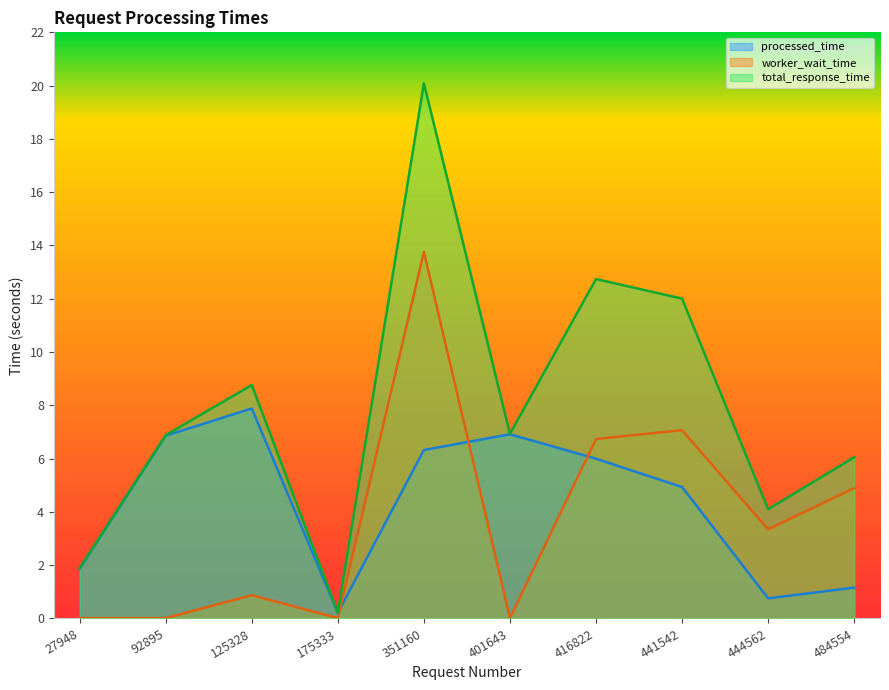

Does the chart have visible grid lines?

No